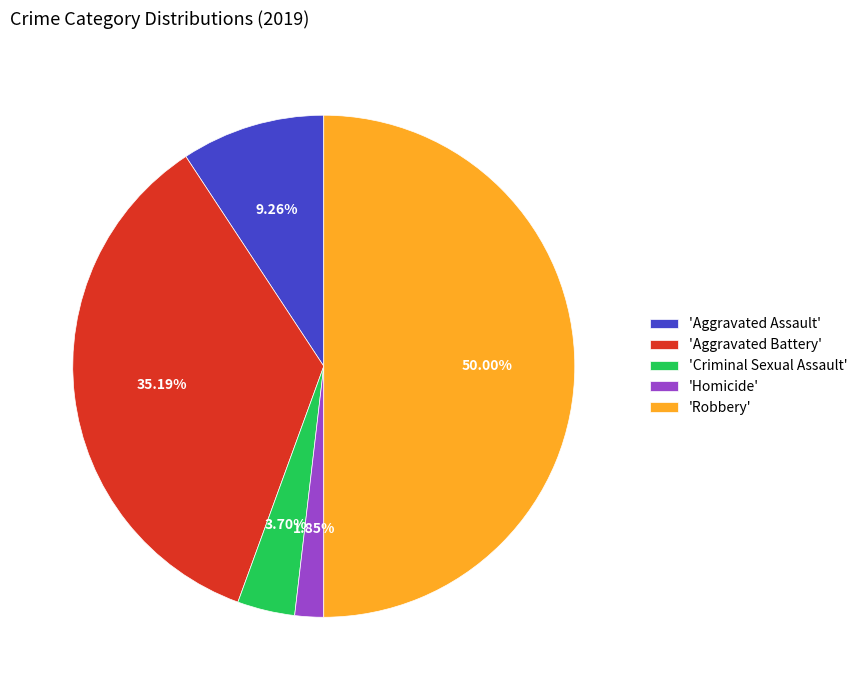

Do 'Aggravated Assault' and 'Criminal Sexual Assault' together represent more than half of the pie?

No